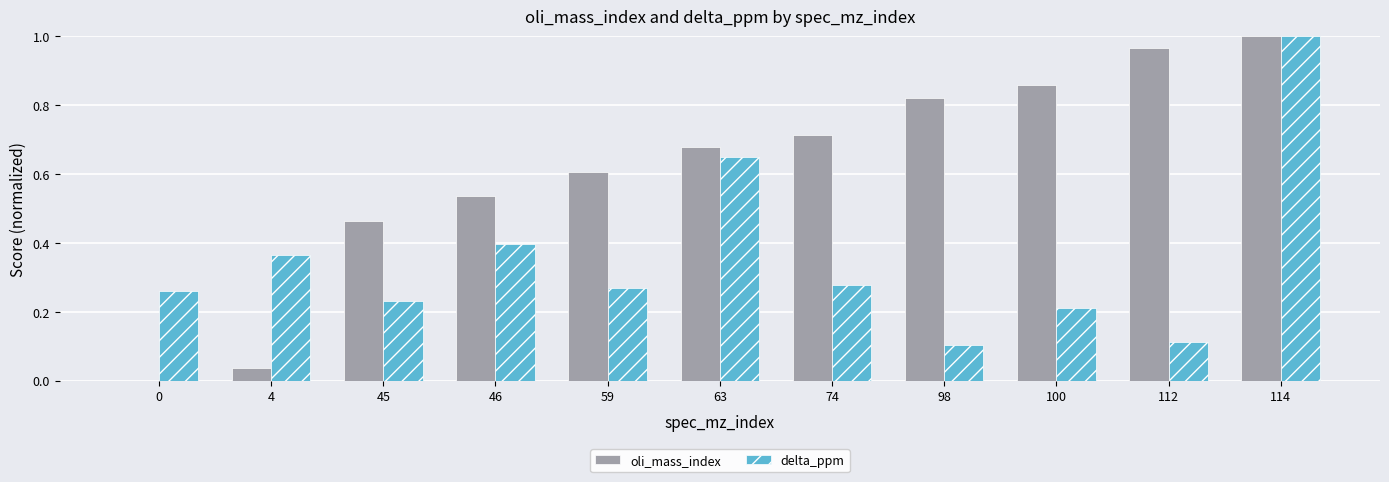

What is the sum of the oli_mass_index values at 74 and 59?

1.3